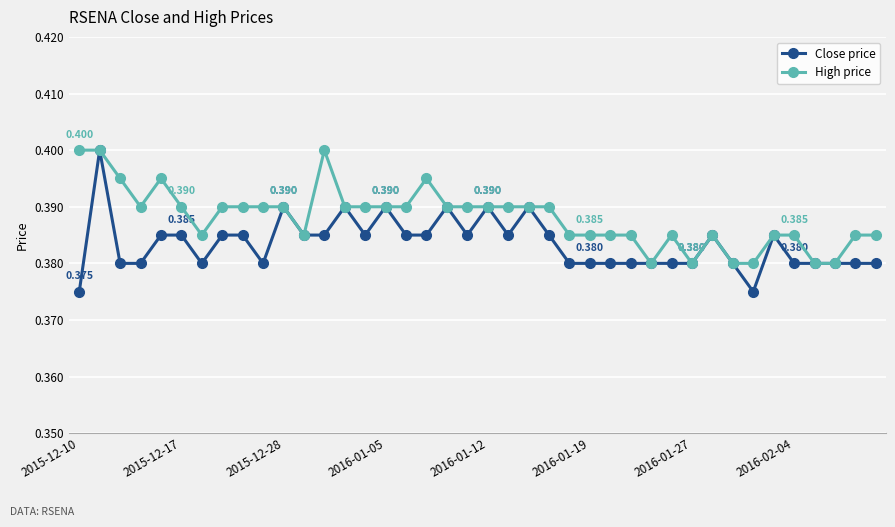

Which series has the widest spread of values?

Close price